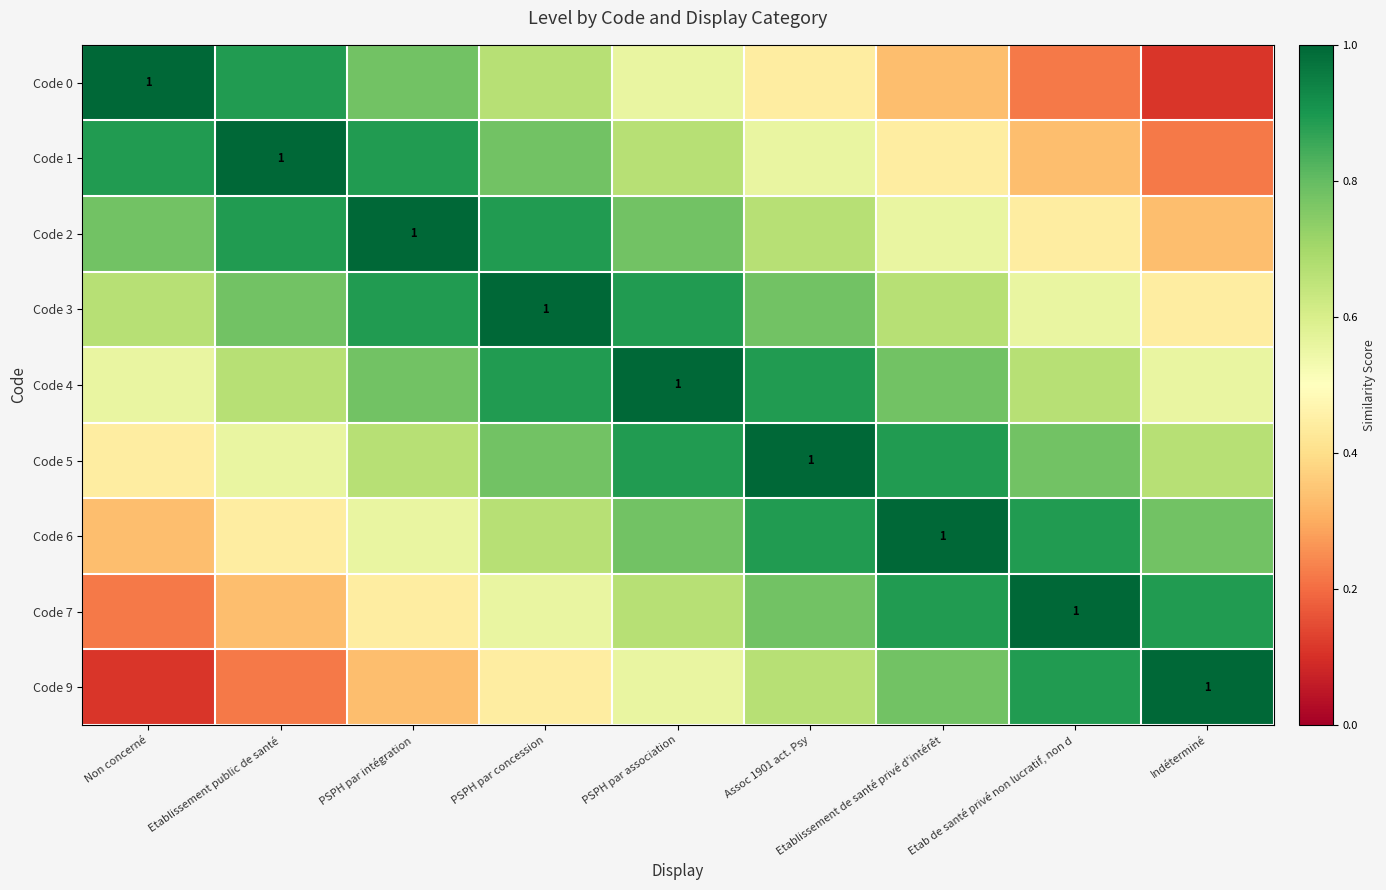

At which category is the sum across all series the highest?

PSPH par association